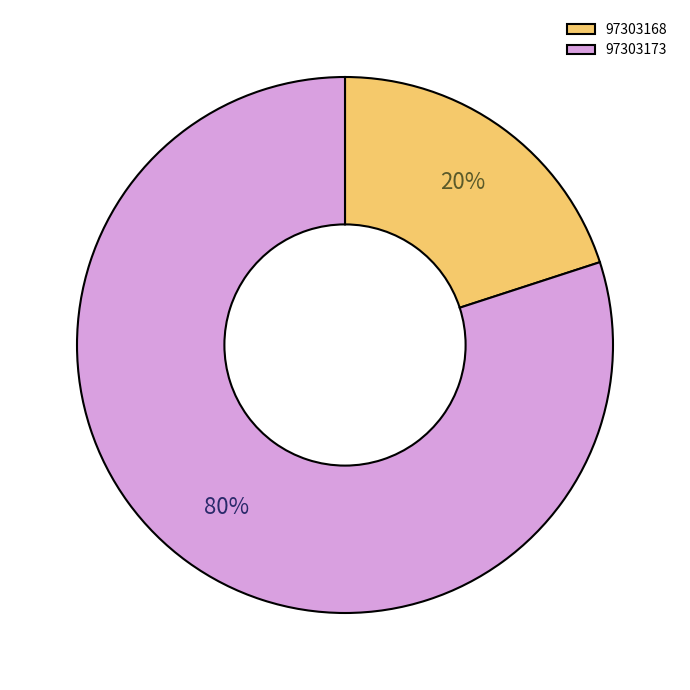

Do 97303173 and 97303168 together represent more than half of the pie?

Yes